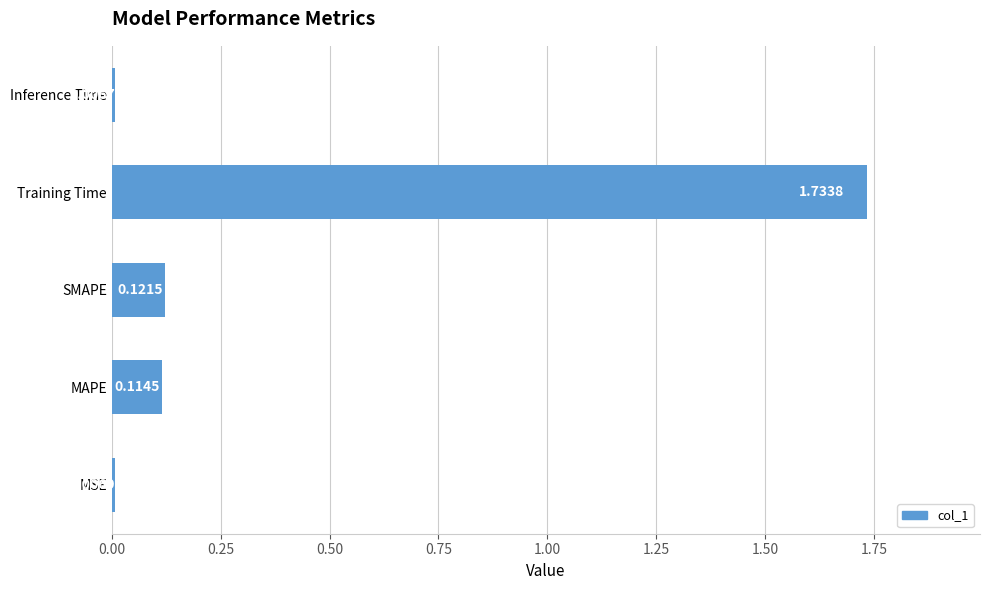

Between MSE and Training Time, which is larger?

Training Time